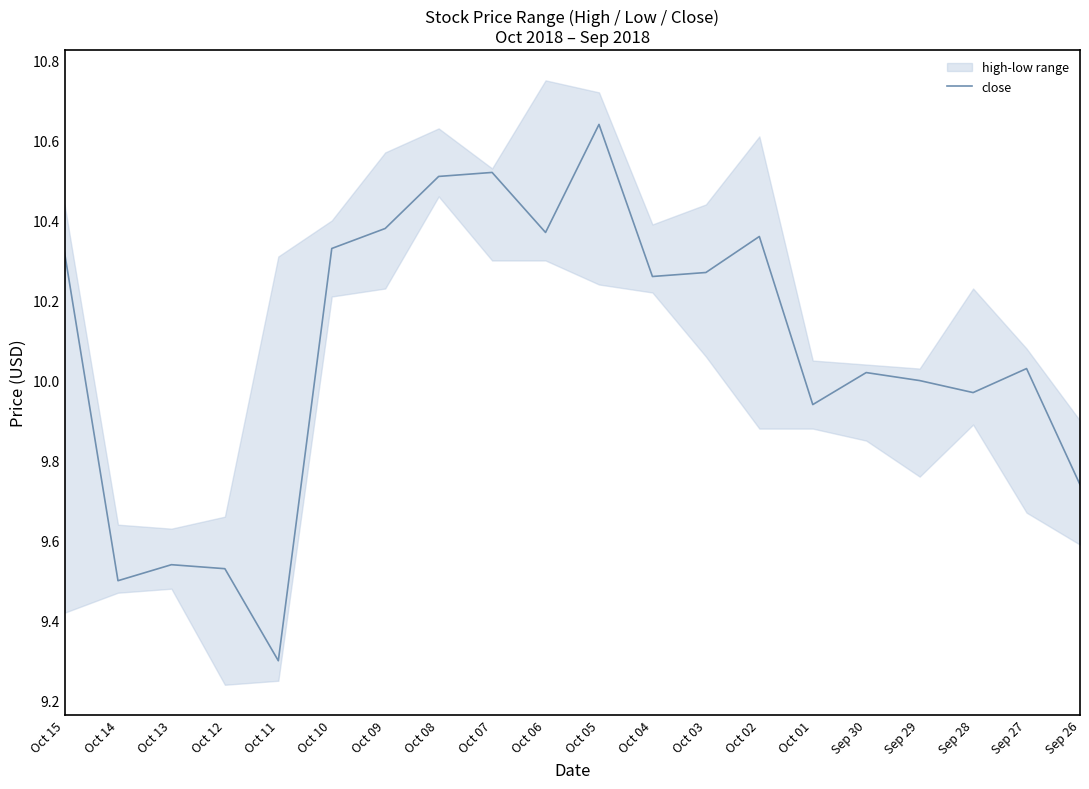

What is the greatest value displayed?

10.6